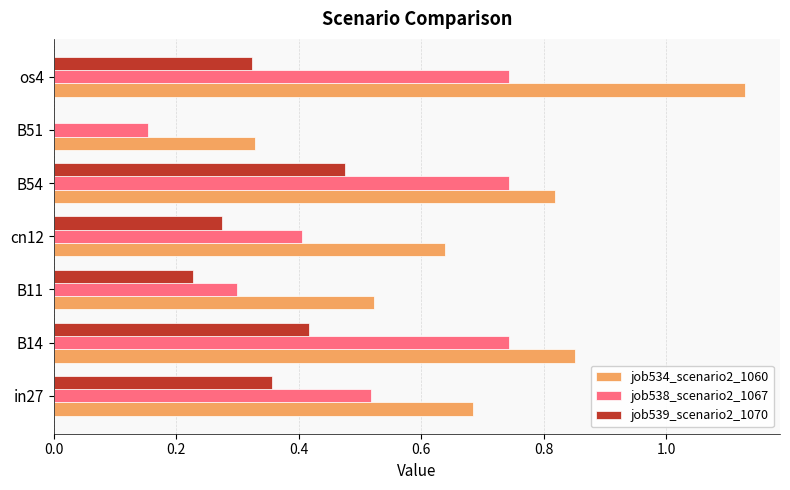

What is the total value across all series at os4?

2.2